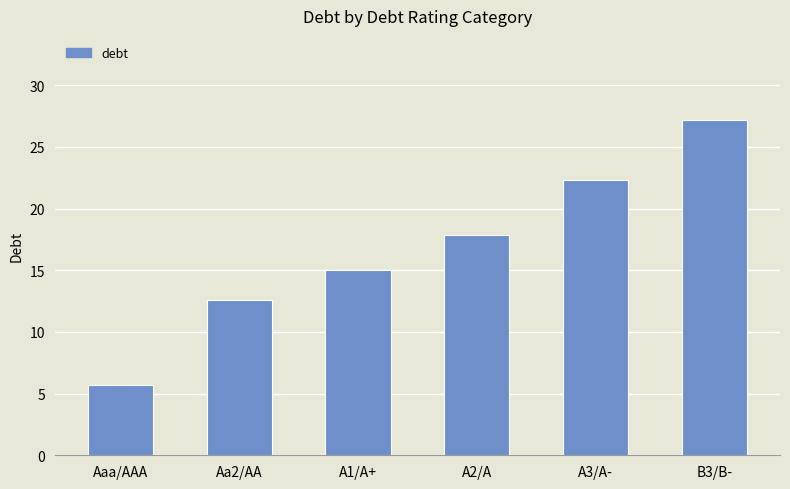

Does the chart contain any negative values?

No